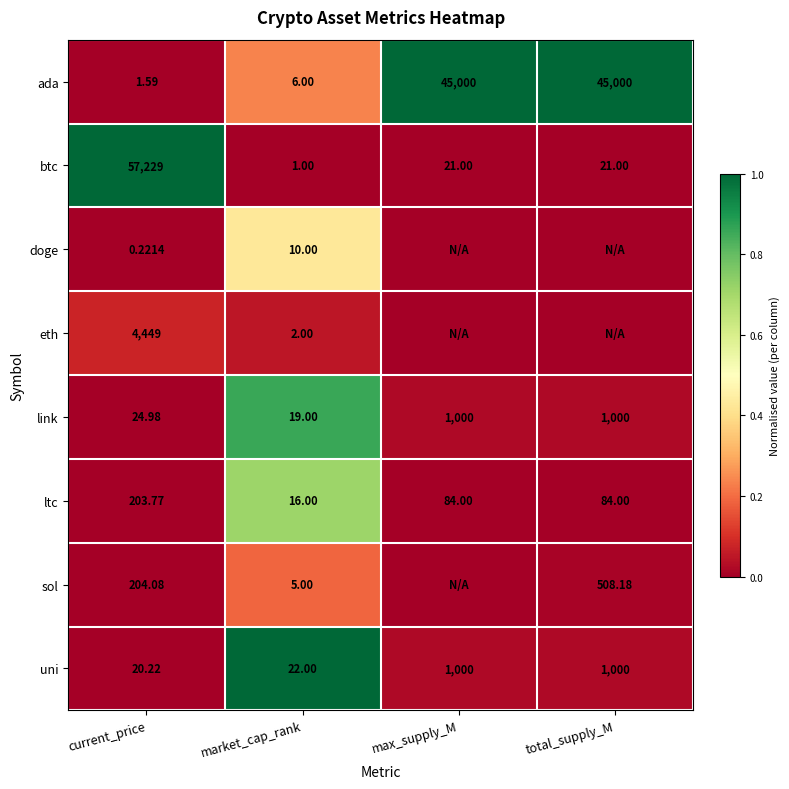

At which label is link closest to 509?

current_price